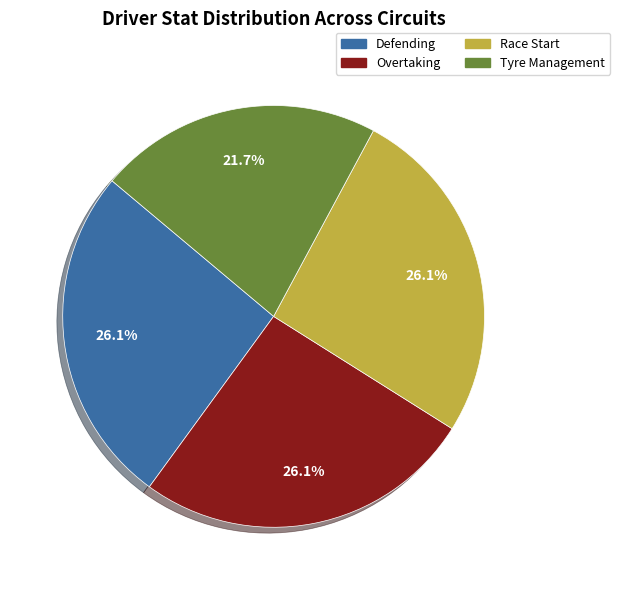

Is it true that Overtaking is 26% of the pie?

True